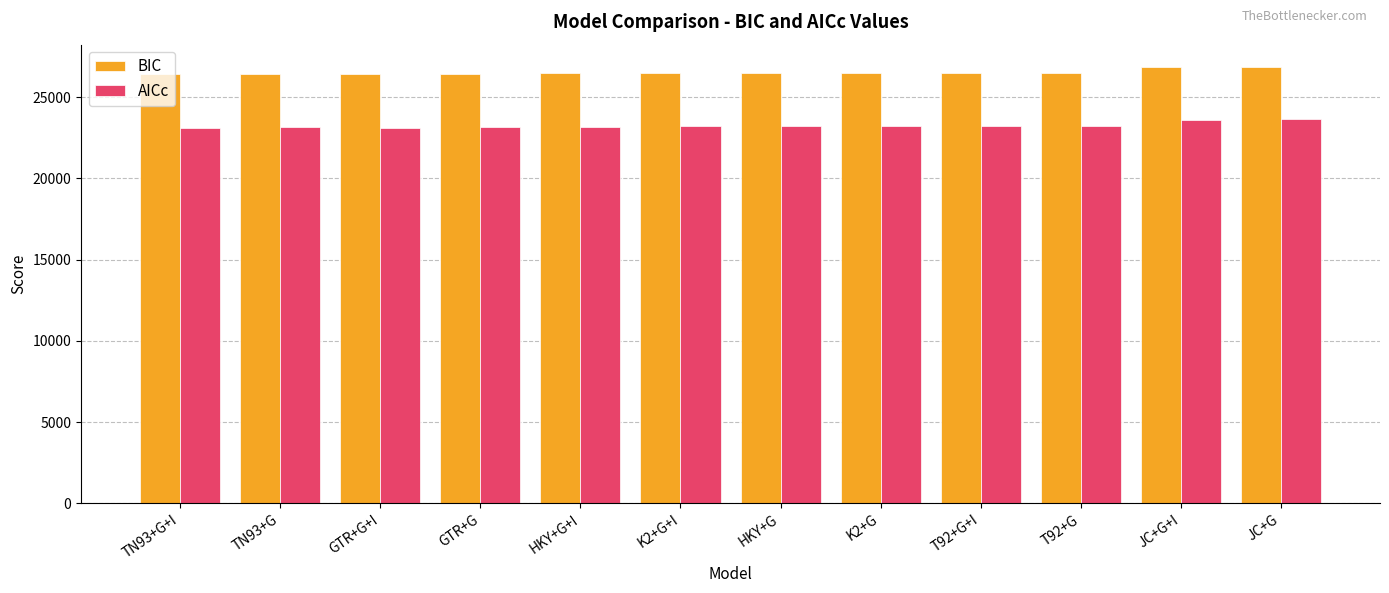

List the series in order of their overall mean, lowest first.

AICc, BIC